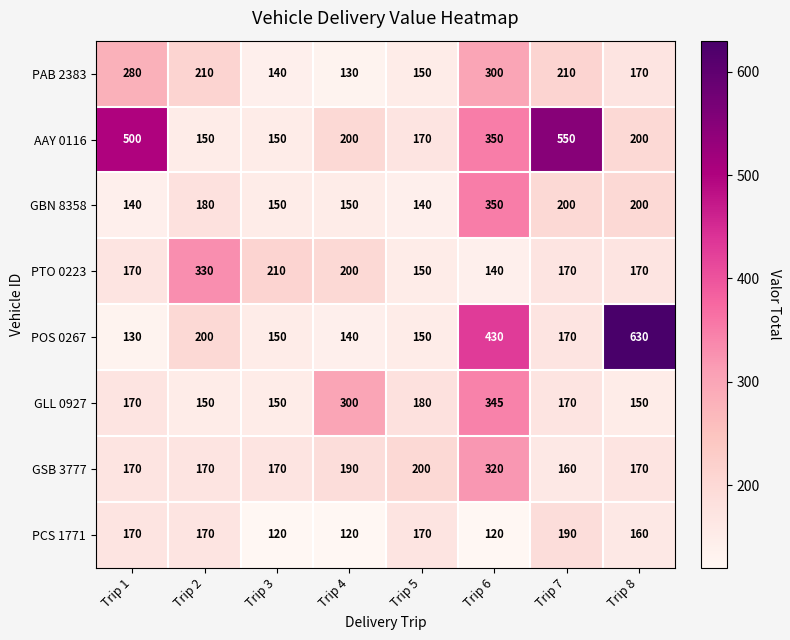

Rank the series by their maximum value, from highest to lowest.

POS 0267, AAY 0116, GBN 8358, GLL 0927, PTO 0223, GSB 3777, PAB 2383, PCS 1771